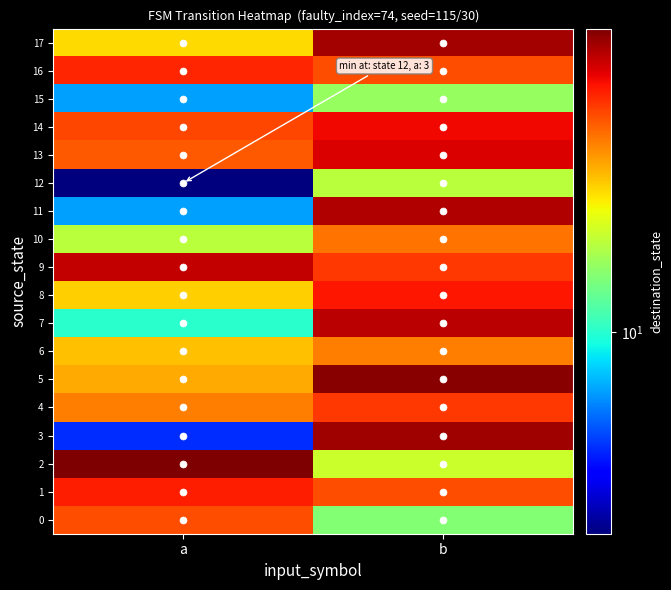

List the series in order of their peak value, highest first.

2, 5, 3, 17, 11, 7, 9, 13, 14, 8, 1, 16, 4, 0, 10, 6, 12, 15